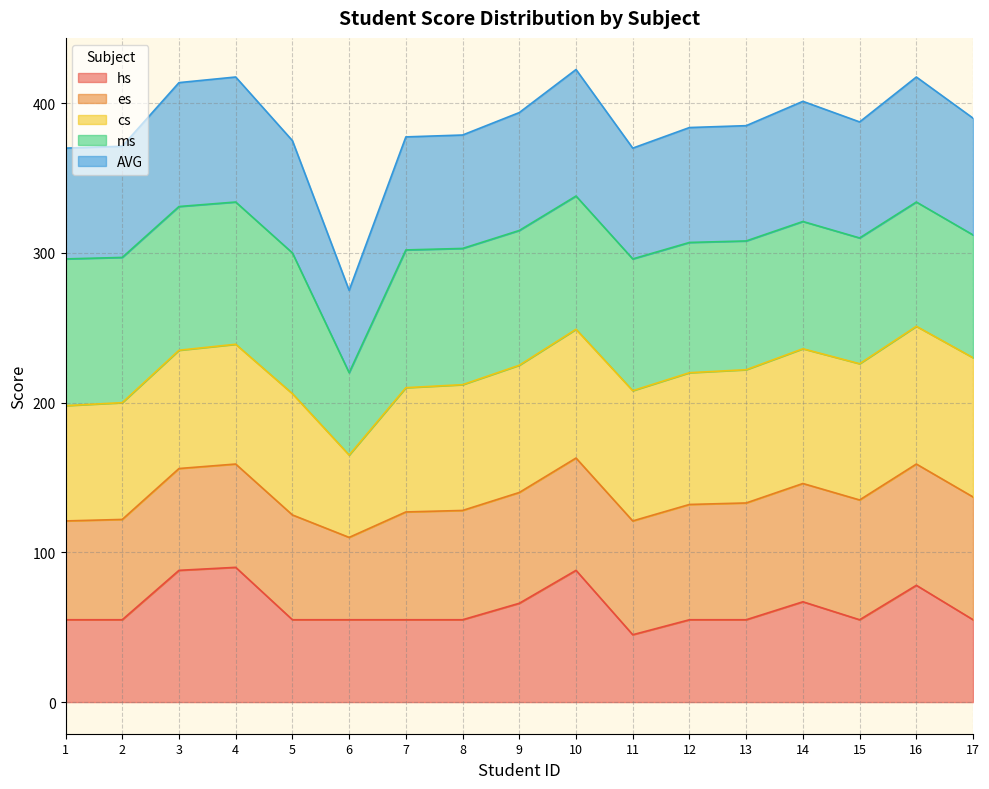

What is the total value across all series at 17?

390.0